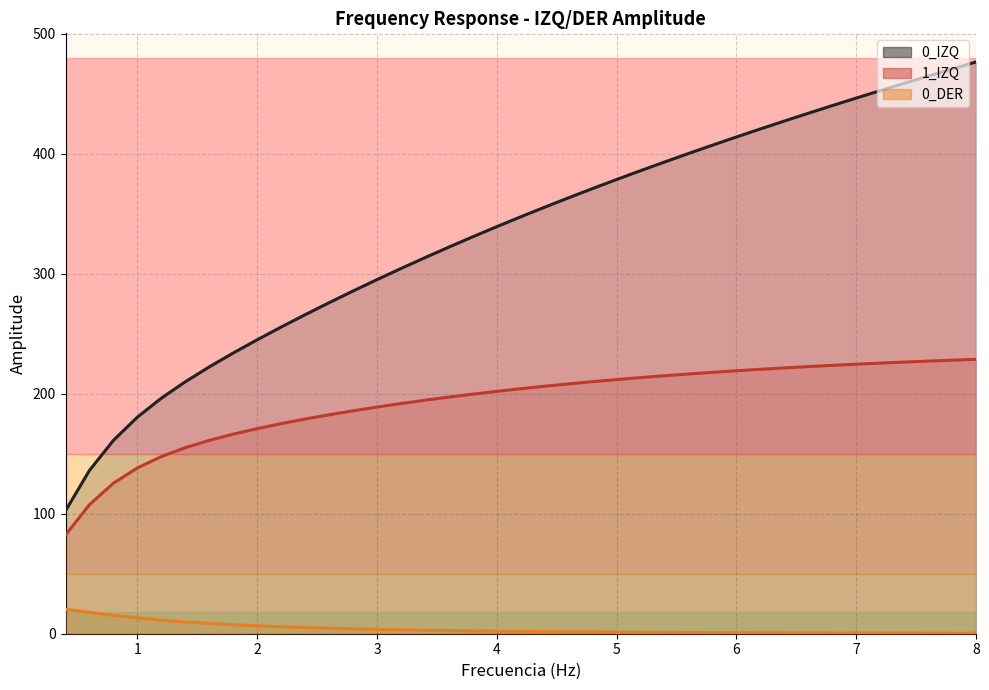

What is the greatest value displayed?

476.4